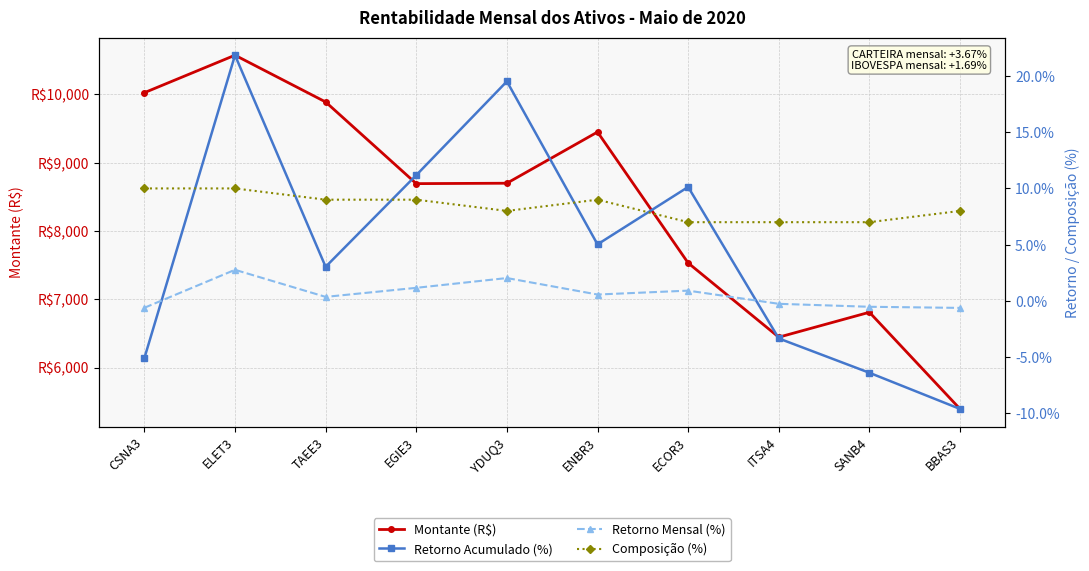

How many times do Retorno Mensal (%) and Retorno Acumulado (%) cross each other?

2